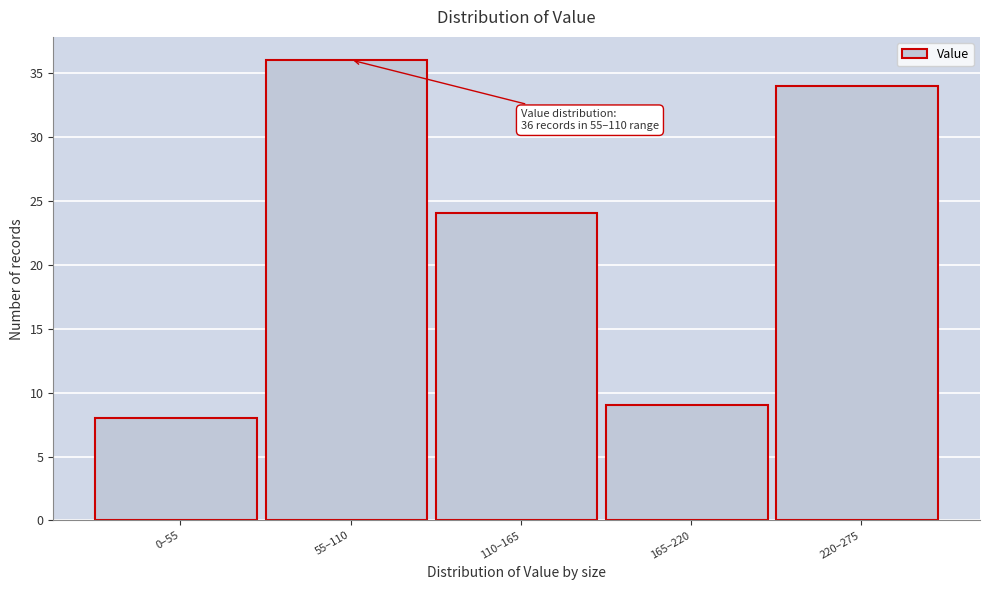

Reading left to right, transcribe all the data shown in this chart.

0–55=8	55–110=36	110–165=24	165–220=9	220–275=34